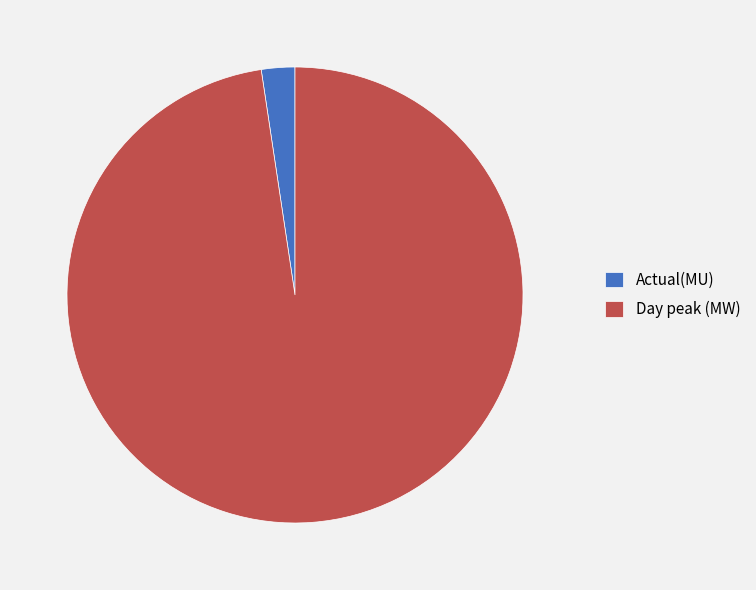

Is it true that Actual(MU) is 2% of the pie?

True